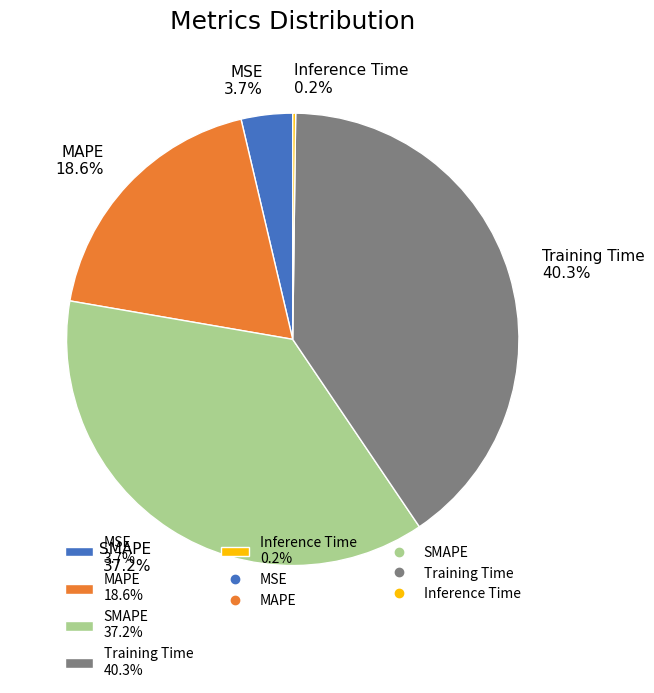

Is SMAPE 37.2% the majority of the pie?

No